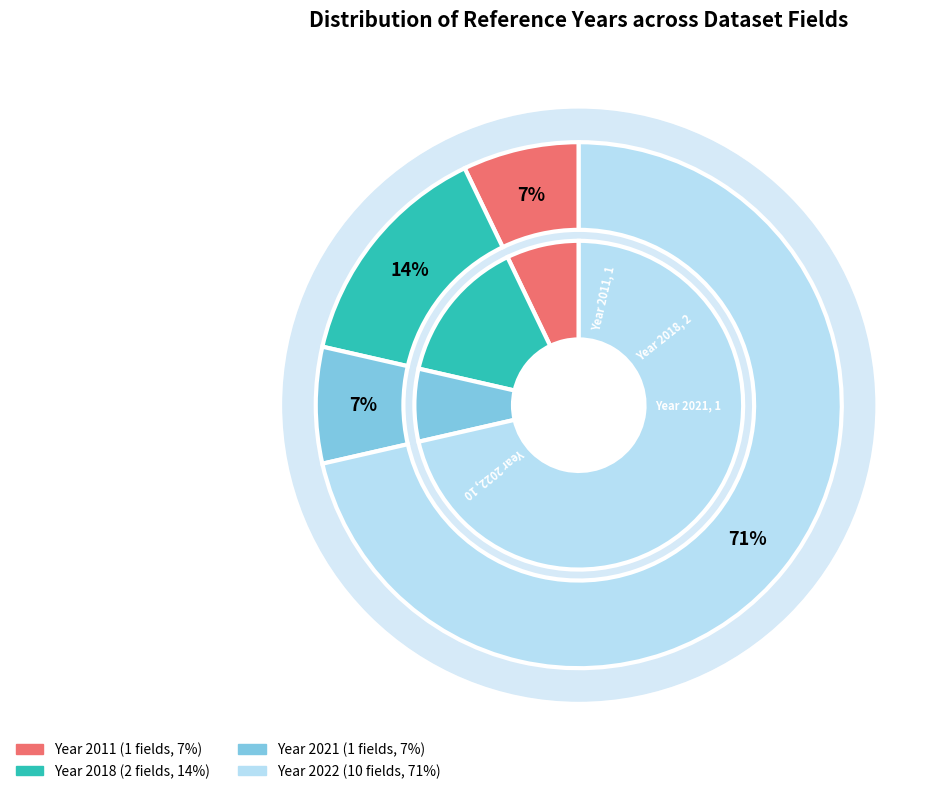

Combined, what portion of the pie is Superficie territoriale (kmq) and Zone costiere?

14.3%